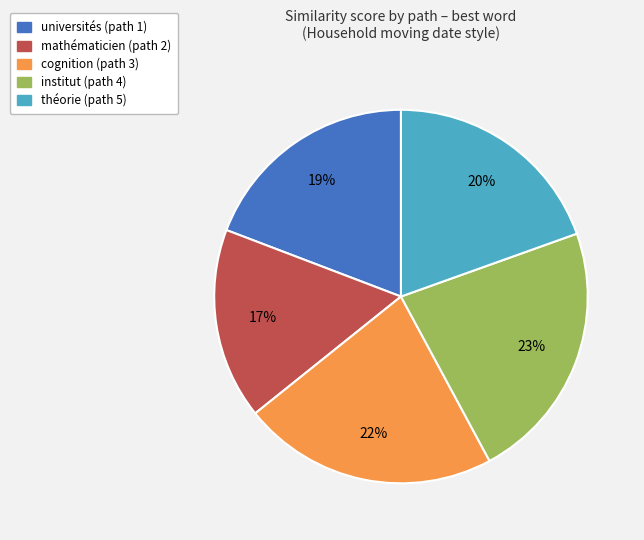

How many slices are in this pie chart?

5